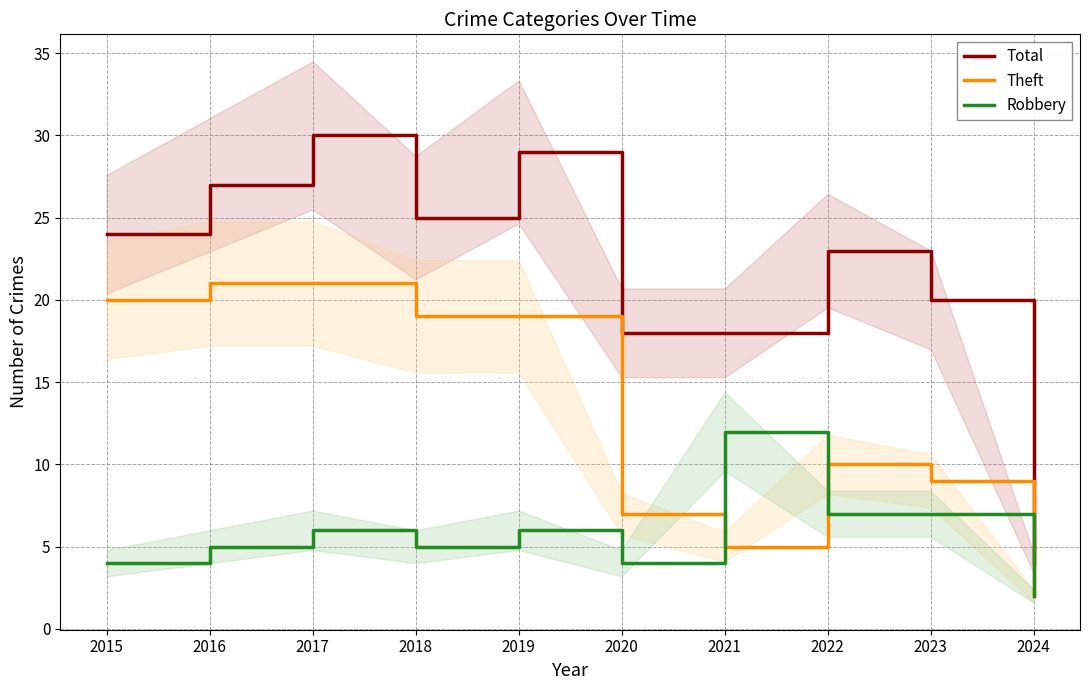

Reading right to left, what are all the values shown in this chart?

Total: 4	20	23	18	18	29	25	30	27	24
Theft: 2	9	10	5	7	19	19	21	21	20
Robbery: 2	7	7	12	4	6	5	6	5	4